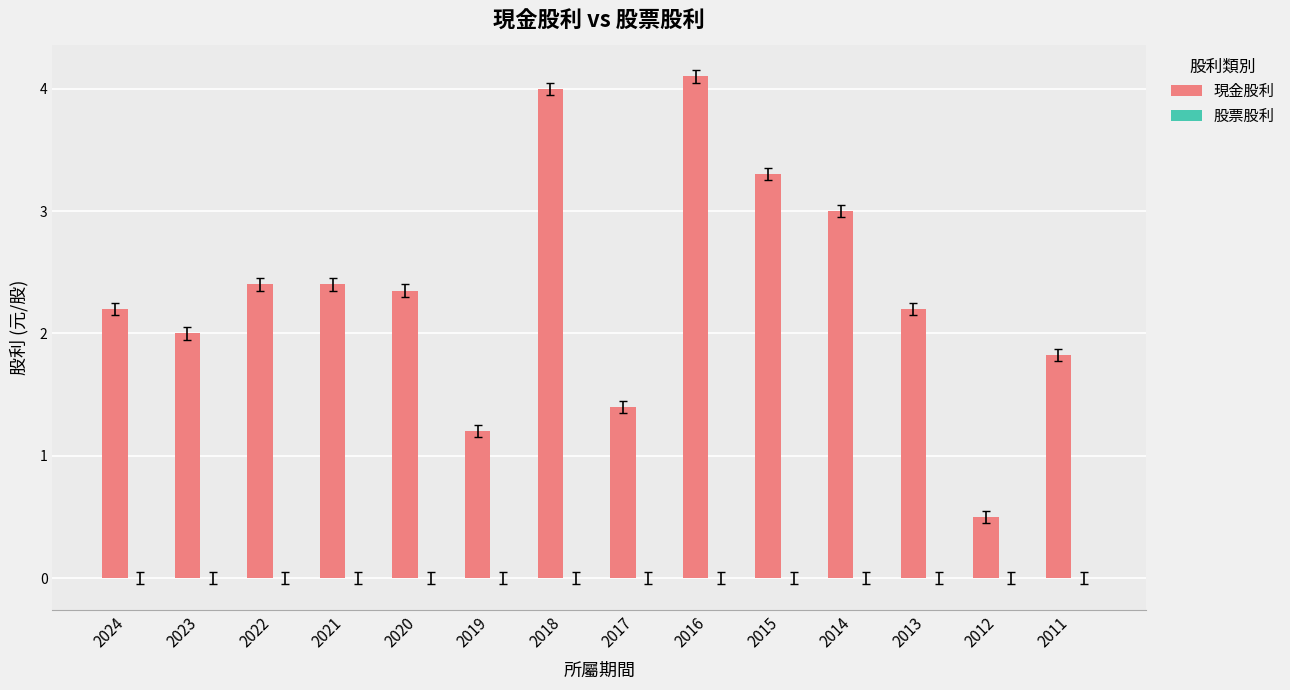

The value at 2014 is 3.0. True or false?

True